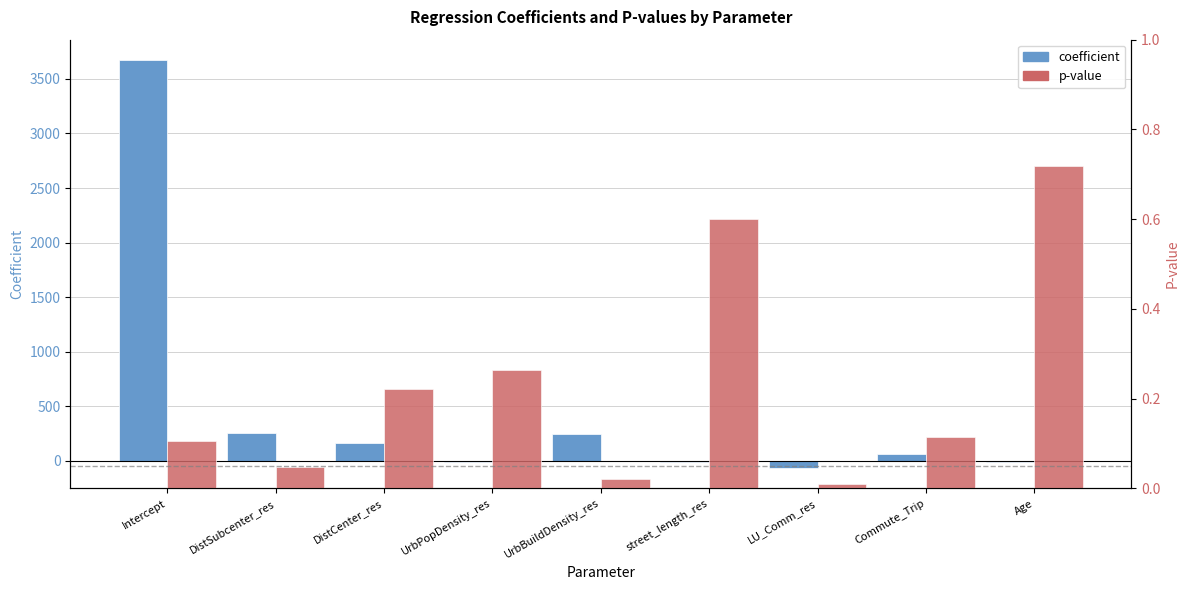

How many bars are there in total?

18